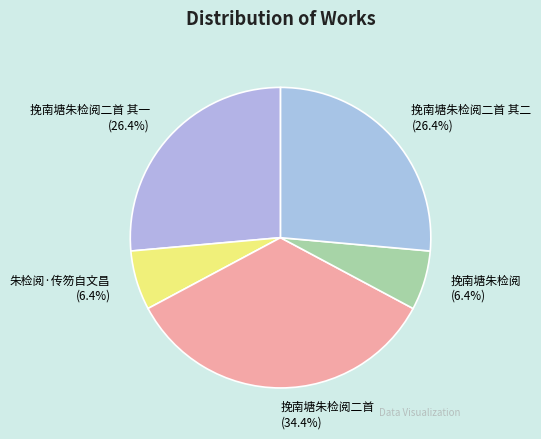

To the nearest percent, what is the average slice percentage?

20%